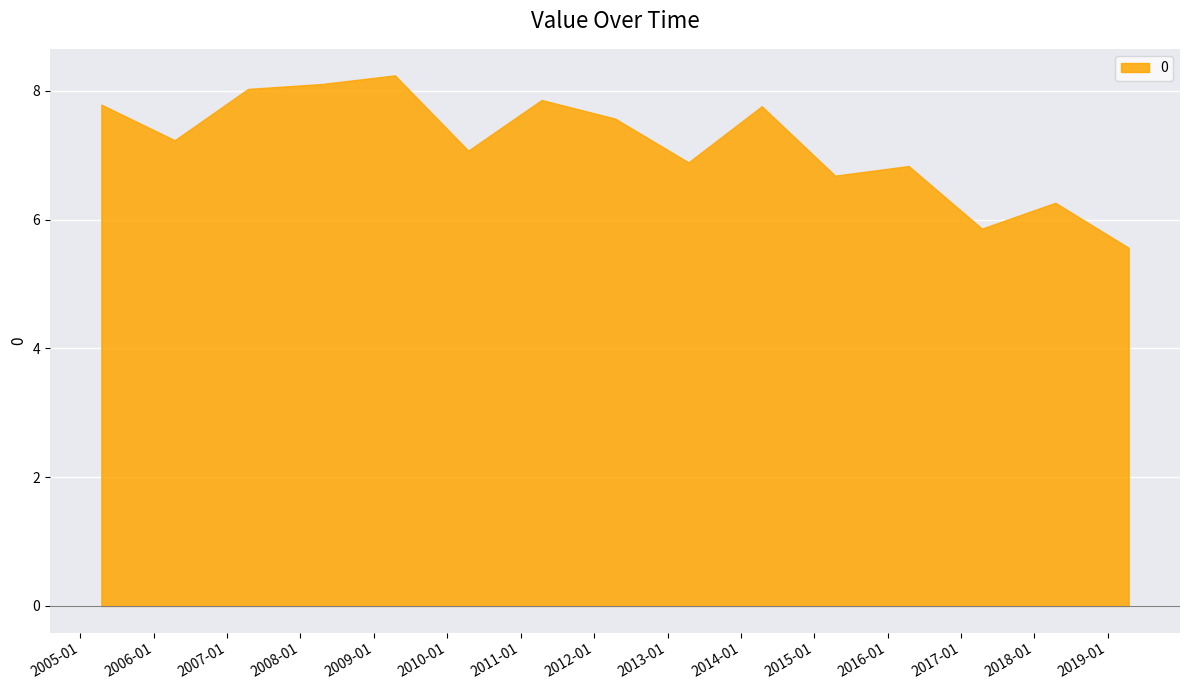

Does the chart display data point markers on the line(s)?

No